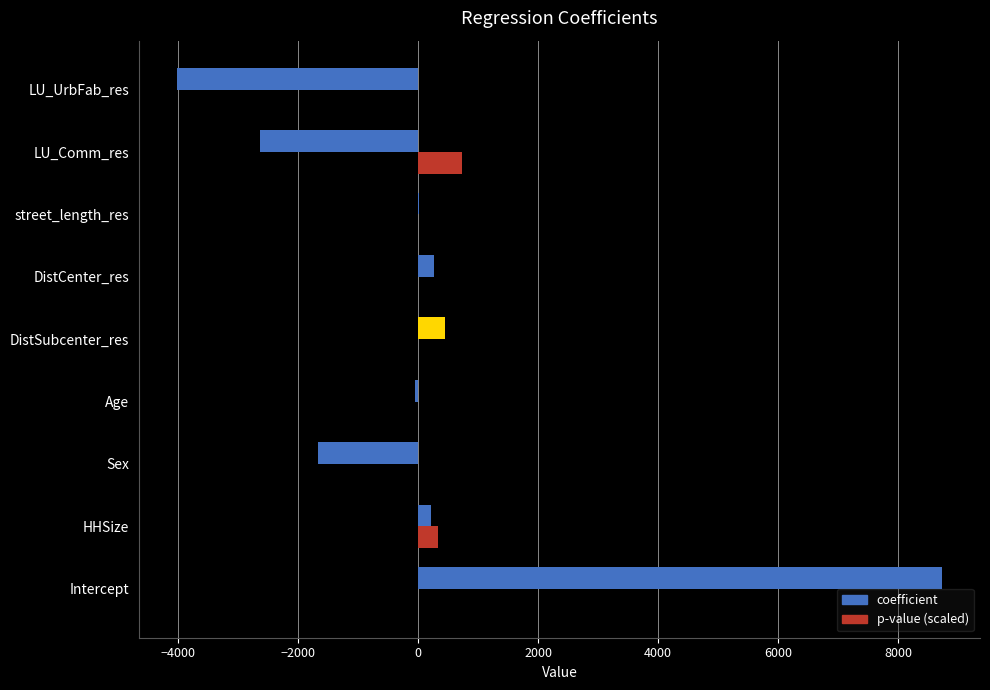

Where is coefficient nearest to the value 2358?

DistSubcenter_res